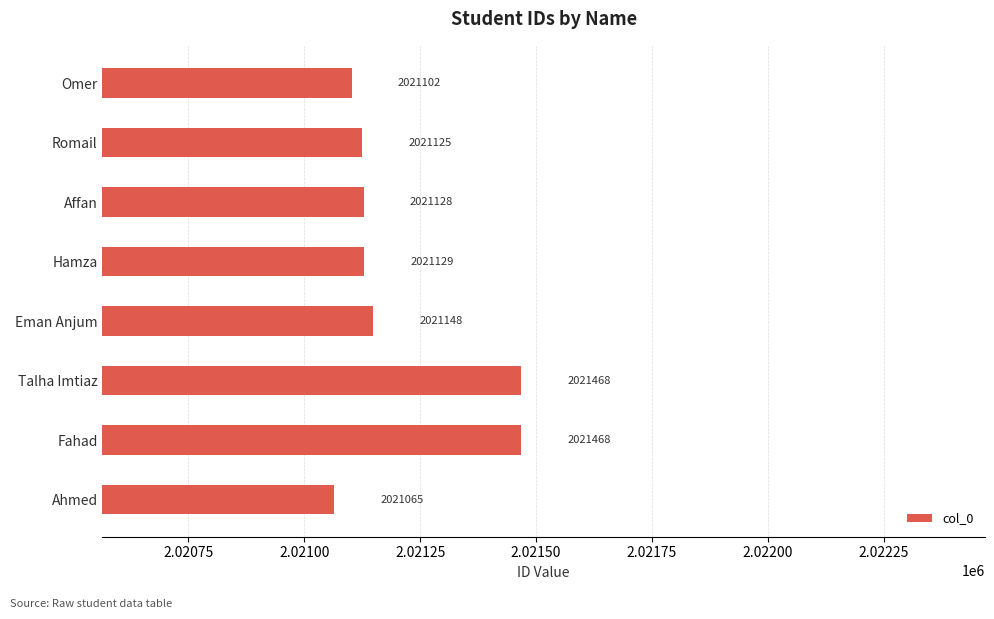

What is the value of the 5th bar from the top?

2021148